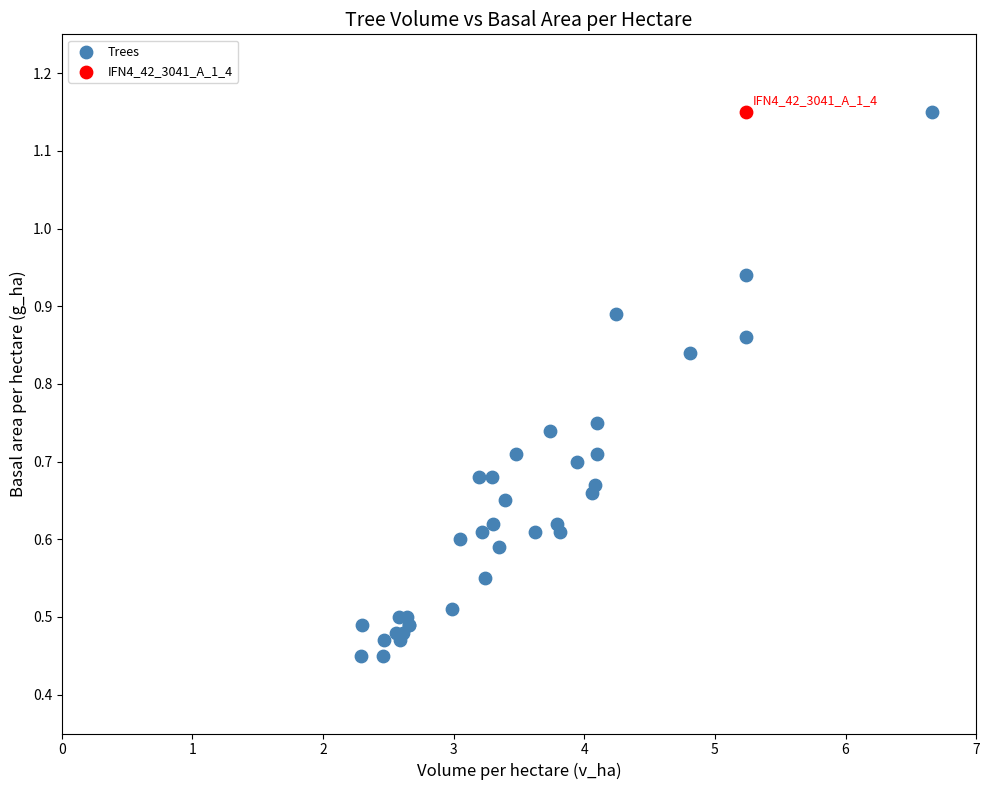

What are all the series names shown in the legend?

Trees, IFN4_42_3041_A_1_4